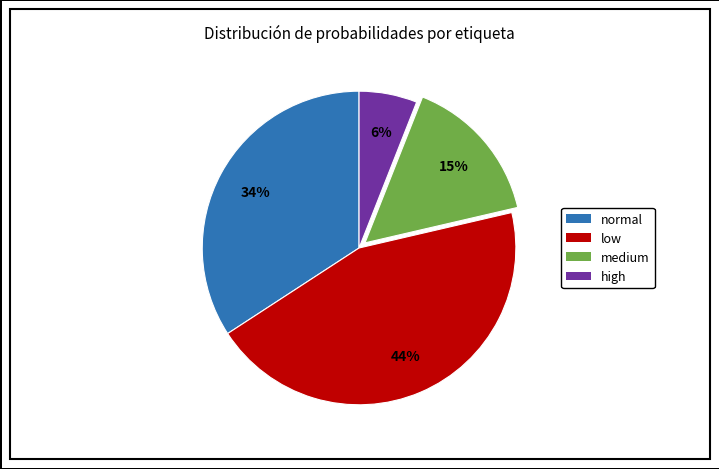

What percentage is the medium slice, to the nearest percent?

15%